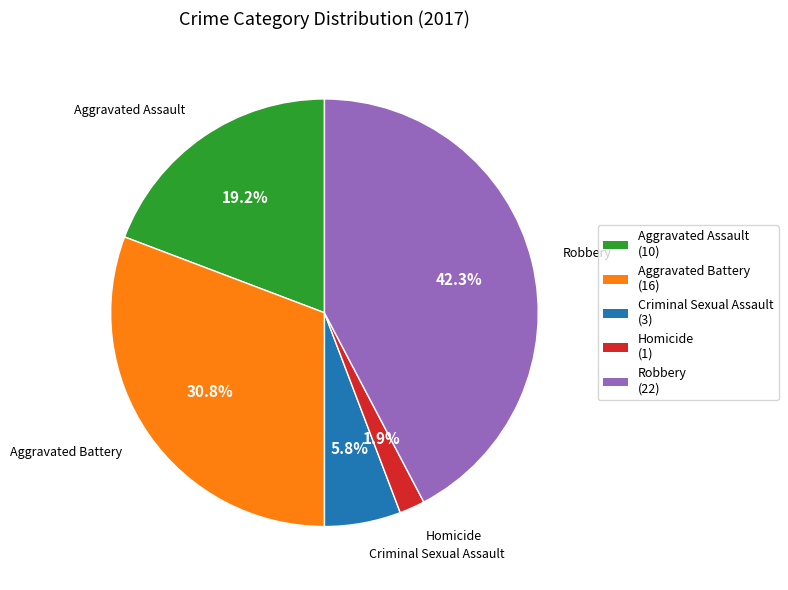

How many segments does this pie chart have?

5